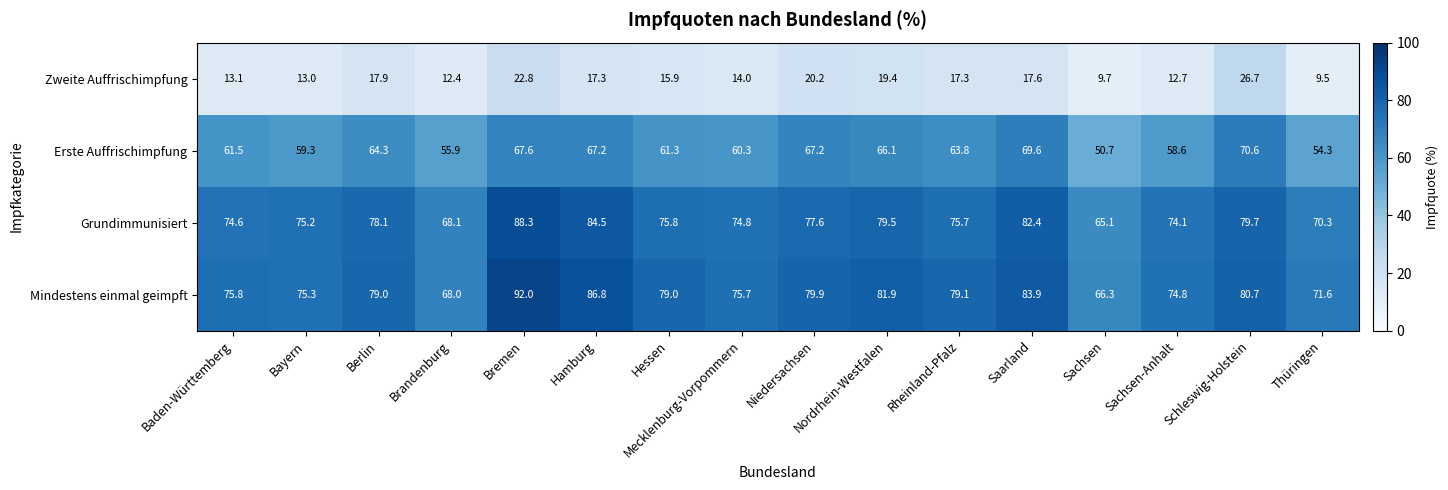

At which category is the sum across all series the highest?

Bremen